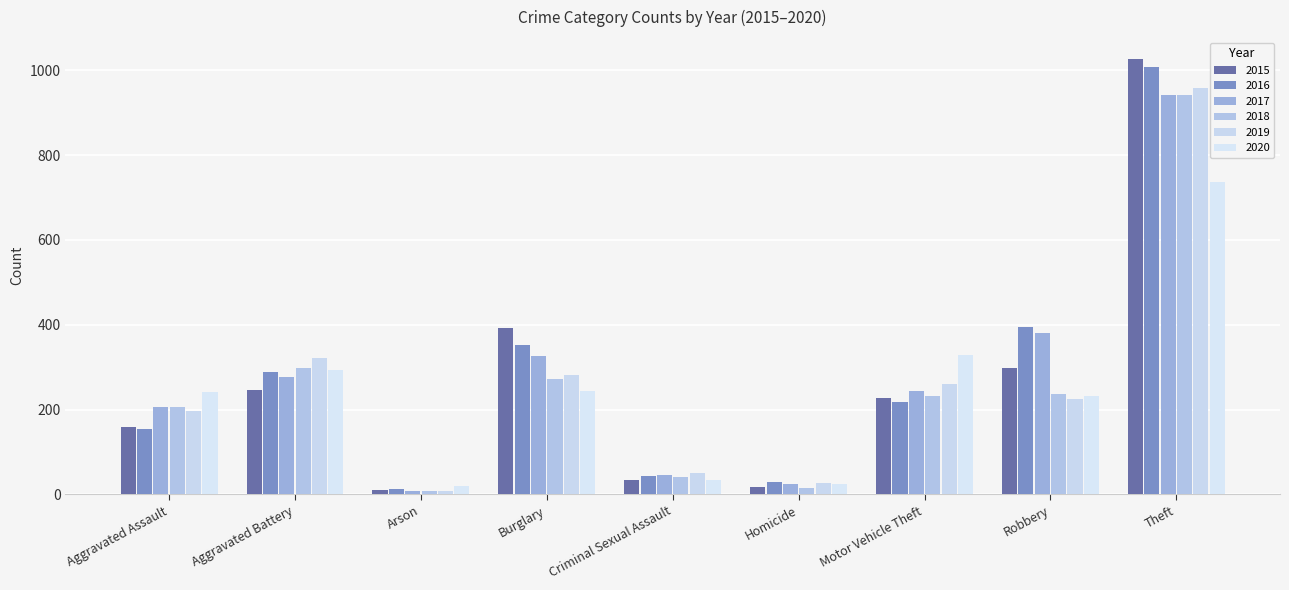

At which label does 2016 first exceed 218?

Aggravated Battery